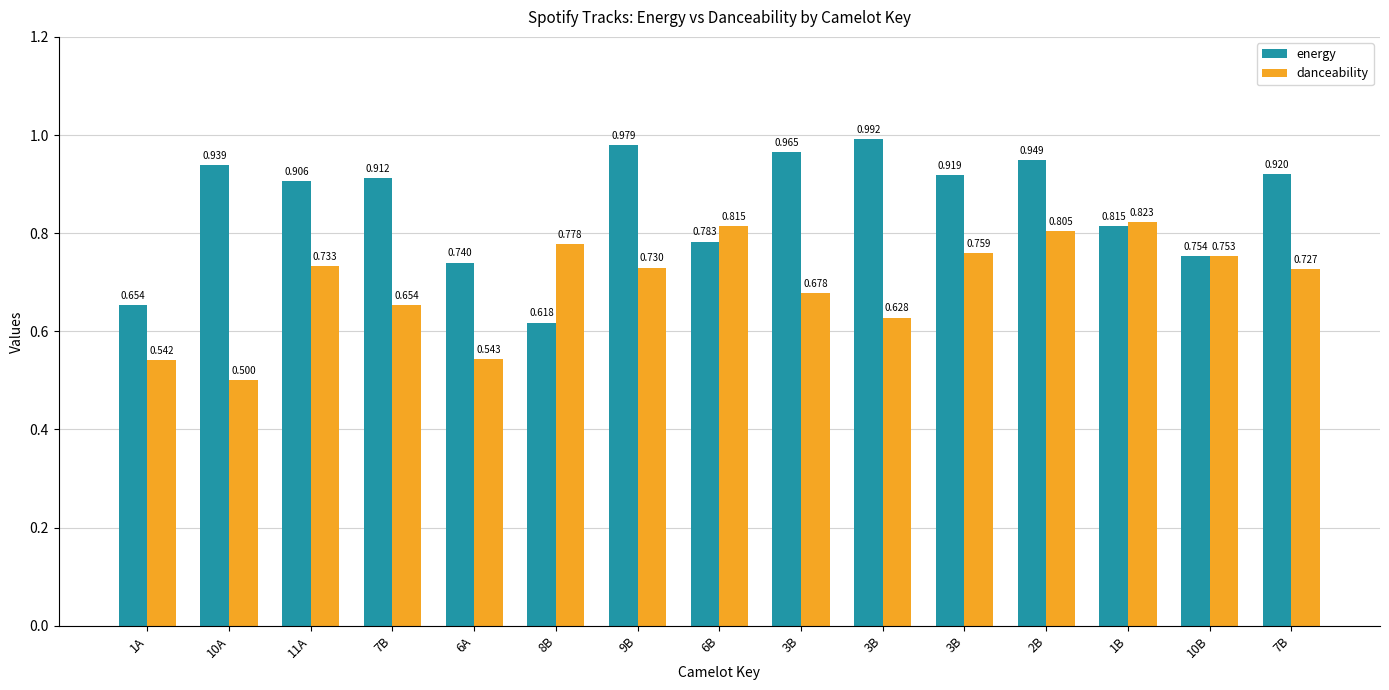

How many groups of bars are there?

15